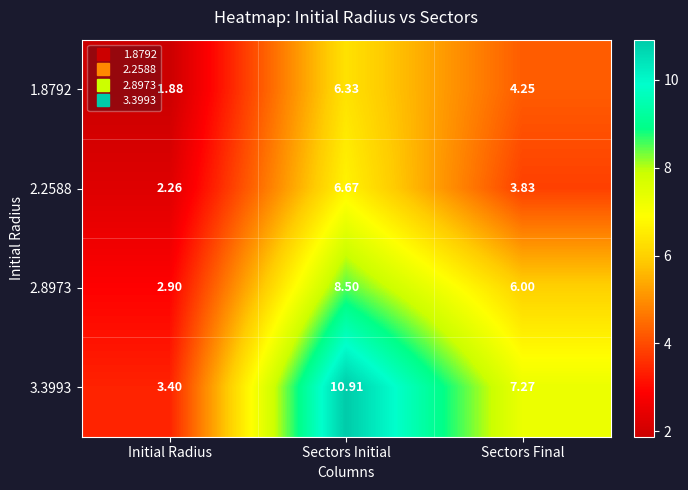

At which label does 3.3993 reach its peak?

Sectors Initial